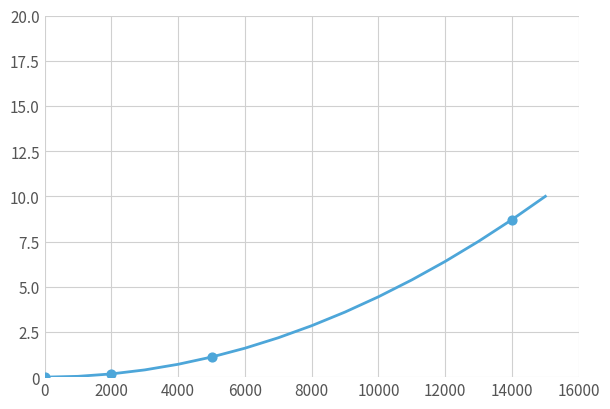

What is the maximum value shown in the chart?

10.0